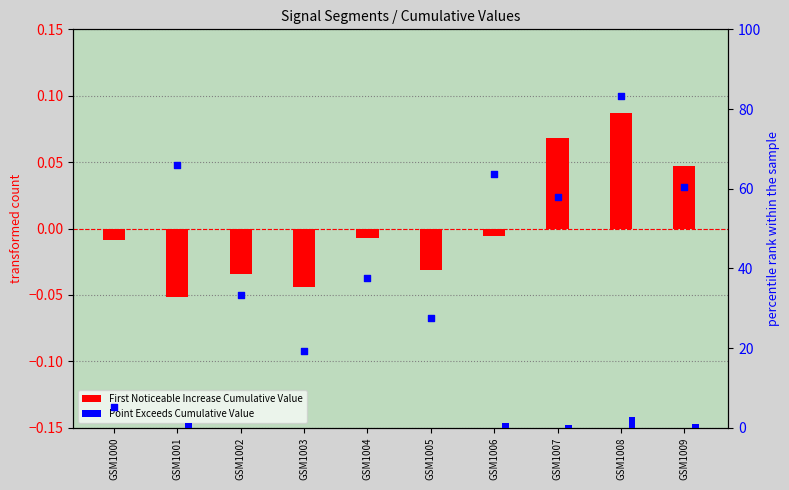

At which category is the sum across all series the highest?

GSM1008